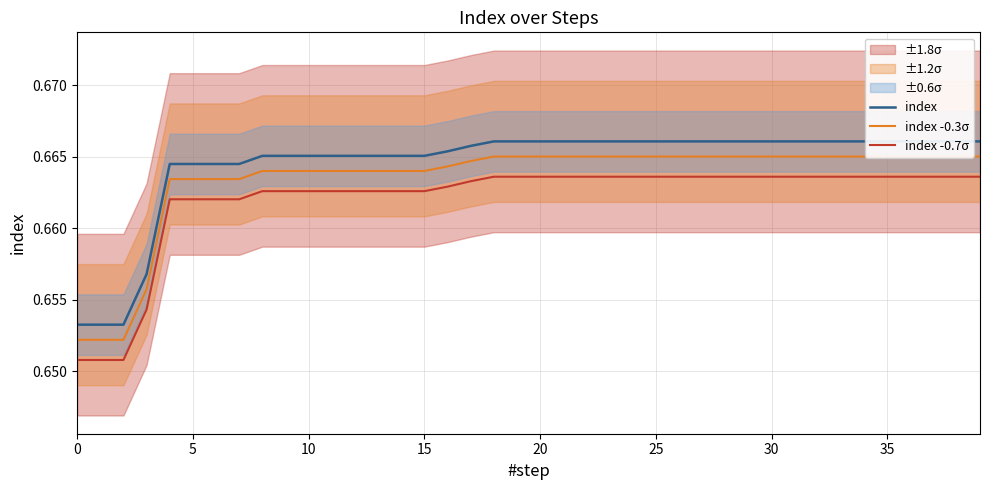

The index -0.7σ series shows 0.9 at 37. True or false?

False